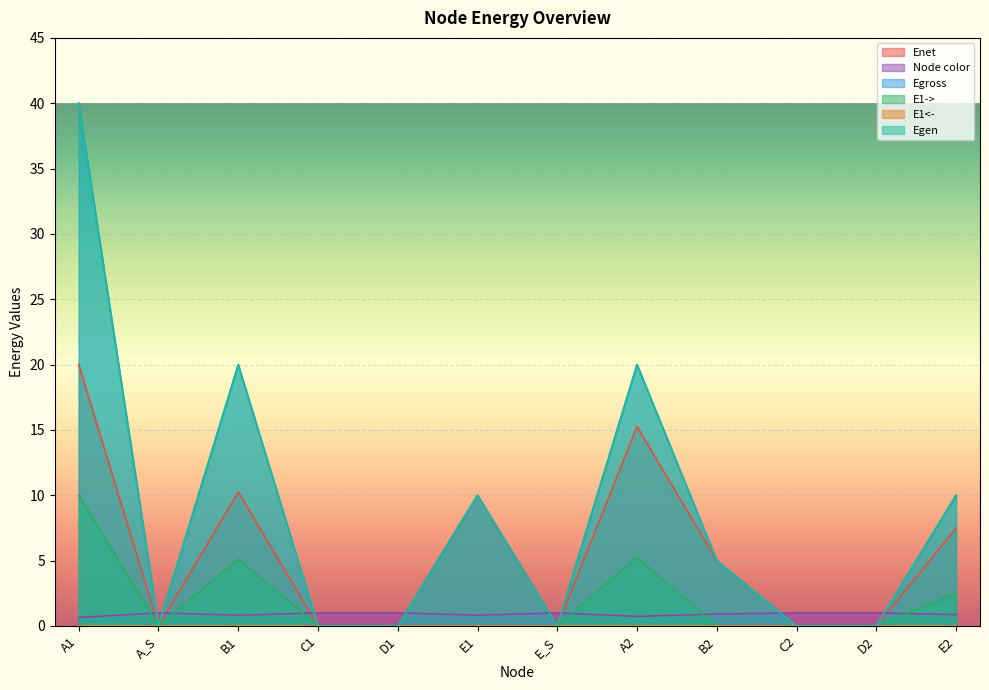

True or false: Egross and E1-> intersect in this chart.

False